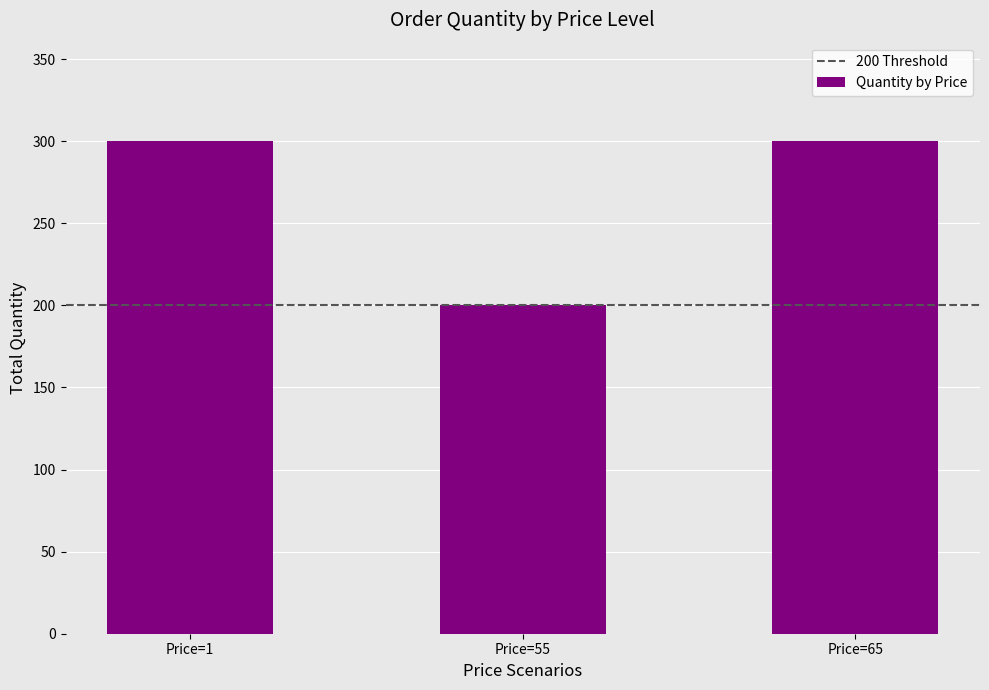

Is it true that the value at Price=1 is 113?

False